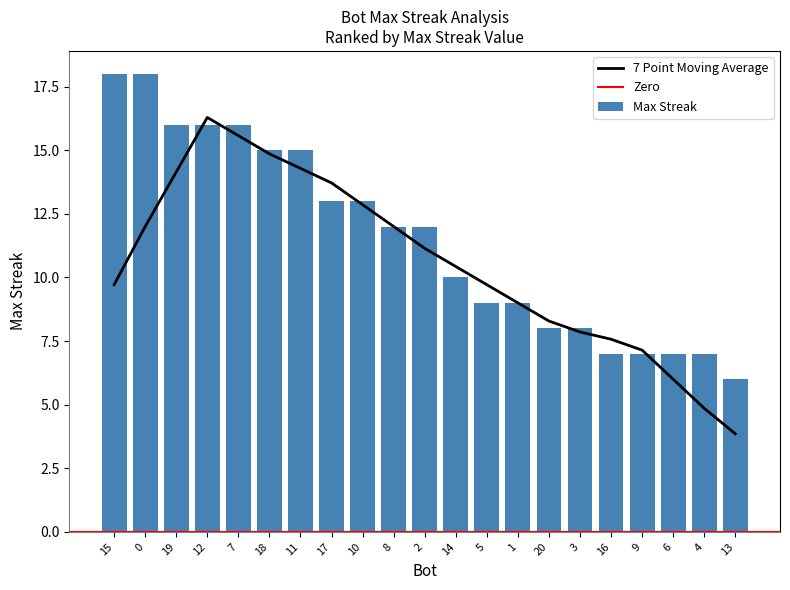

What is the sum of all values?

242